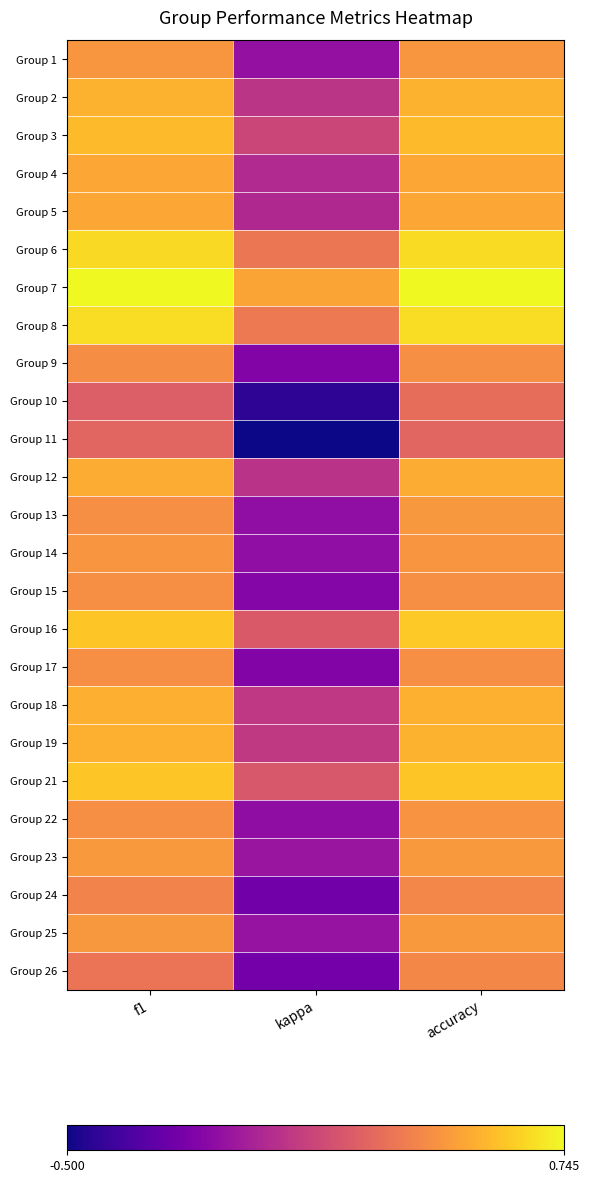

What is the greatest value displayed?

0.7